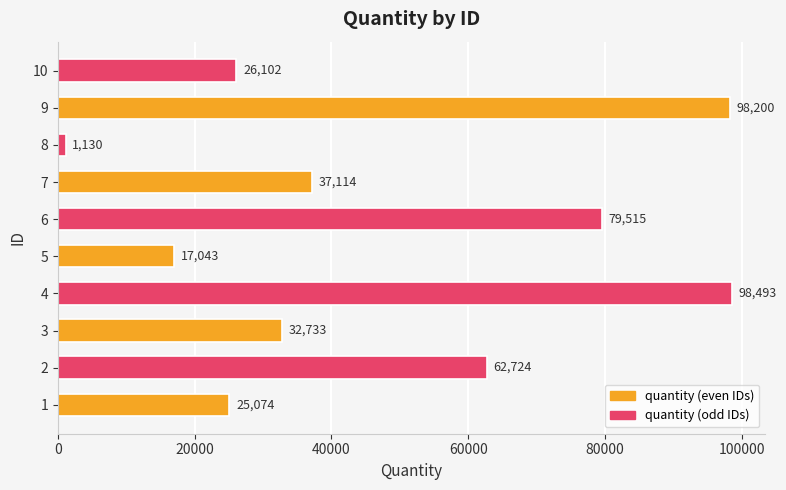

True or false: the data shows 1609 at 7.

False